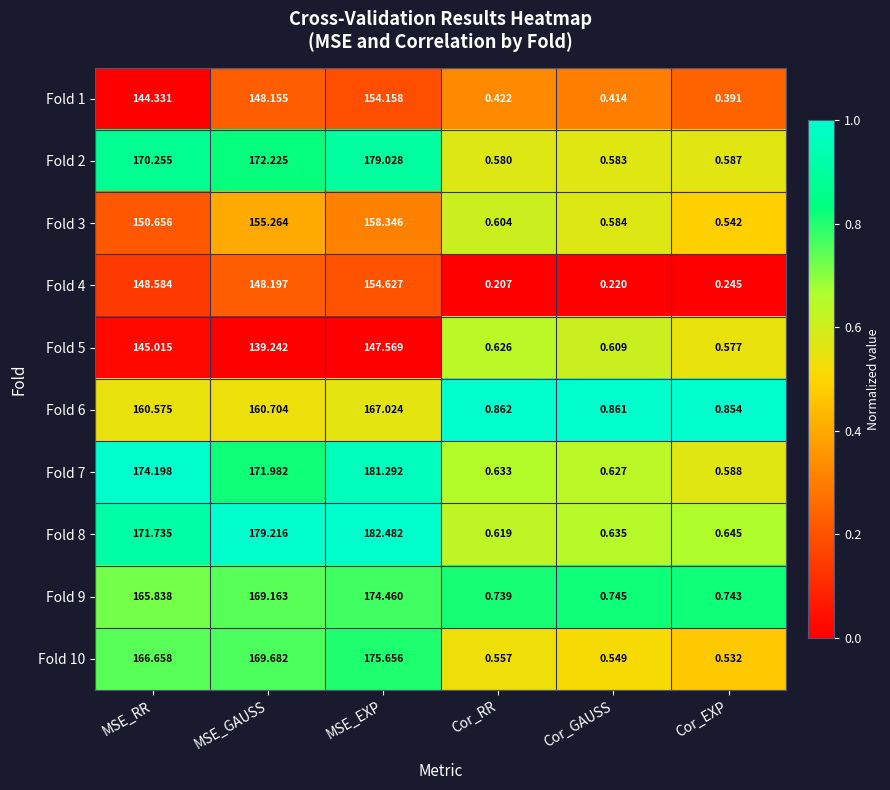

What is the total value across all series at MSE_GAUSS?

1613.8